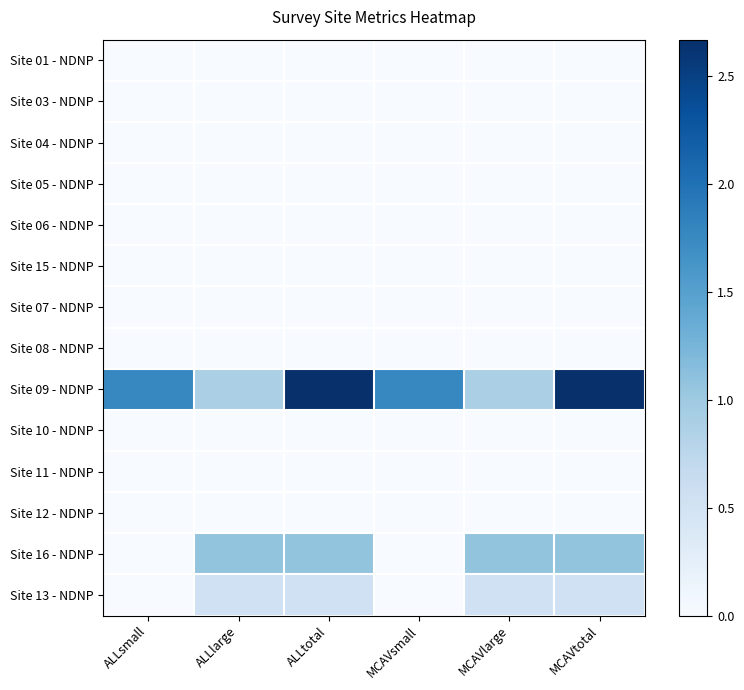

Between ALLlarge and MCAVlarge, which is larger?

ALLlarge